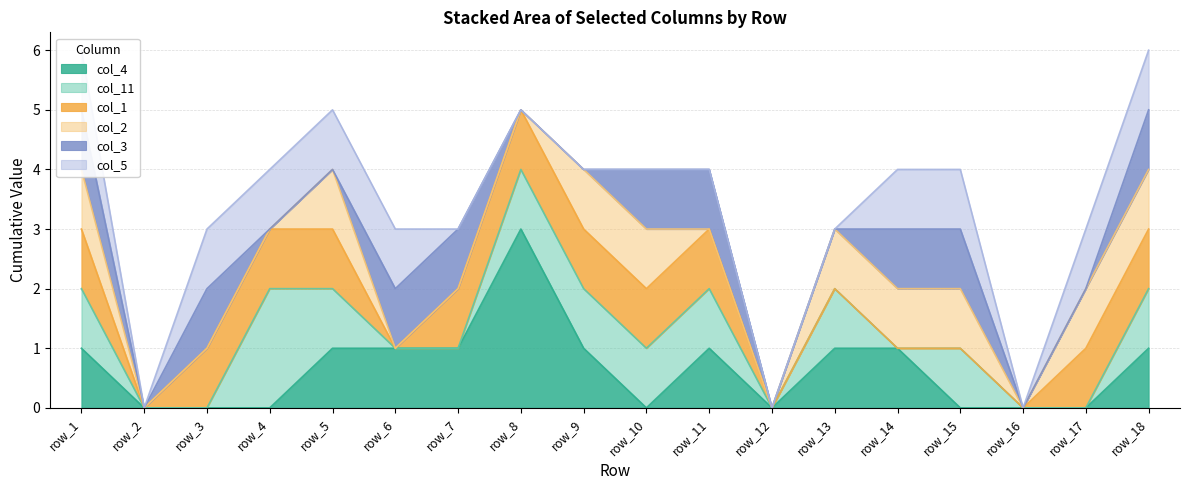

Reading left to right, transcribe all the data shown in this chart.

col_4: row_1=1	row_2=0	row_3=0	row_4=0	row_5=1	row_6=1	row_7=1	row_8=3	row_9=1	row_10=0	row_11=1	row_12=0	row_13=1	row_14=1	row_15=0	row_16=0	row_17=0	row_18=1
col_11: row_1=1	row_2=0	row_3=0	row_4=2	row_5=1	row_6=0	row_7=0	row_8=1	row_9=1	row_10=1	row_11=1	row_12=0	row_13=1	row_14=0	row_15=1	row_16=0	row_17=0	row_18=1
col_1: row_1=1	row_2=0	row_3=1	row_4=1	row_5=1	row_6=0	row_7=1	row_8=1	row_9=1	row_10=1	row_11=1	row_12=0	row_13=0	row_14=0	row_15=0	row_16=0	row_17=1	row_18=1
col_2: row_1=1	row_2=0	row_3=0	row_4=0	row_5=1	row_6=0	row_7=0	row_8=0	row_9=1	row_10=1	row_11=0	row_12=0	row_13=1	row_14=1	row_15=1	row_16=0	row_17=1	row_18=1
col_3: row_1=1	row_2=0	row_3=1	row_4=0	row_5=0	row_6=1	row_7=1	row_8=0	row_9=0	row_10=1	row_11=1	row_12=0	row_13=0	row_14=1	row_15=1	row_16=0	row_17=0	row_18=1
col_5: row_1=1	row_2=0	row_3=1	row_4=1	row_5=1	row_6=1	row_7=0	row_8=0	row_9=0	row_10=0	row_11=0	row_12=0	row_13=0	row_14=1	row_15=1	row_16=0	row_17=1	row_18=1